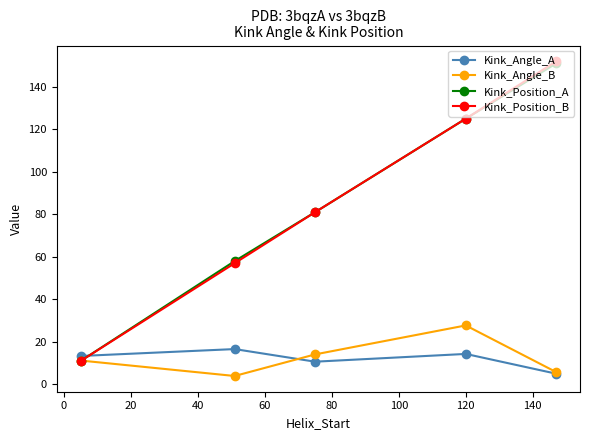

How many interior local valleys does the Kink_Angle_B series have?

1